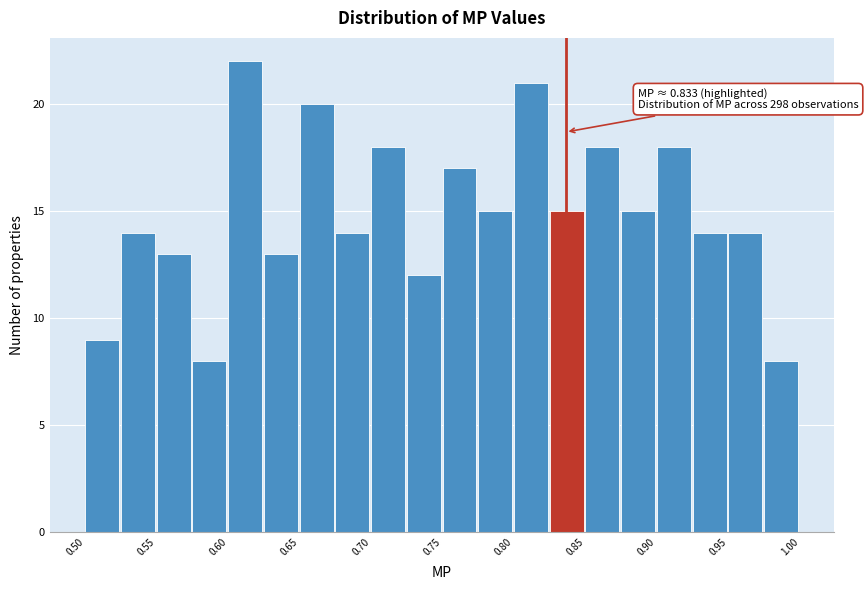

Over which range of the x-axis is the bar tallest?

0.600 to 0.625